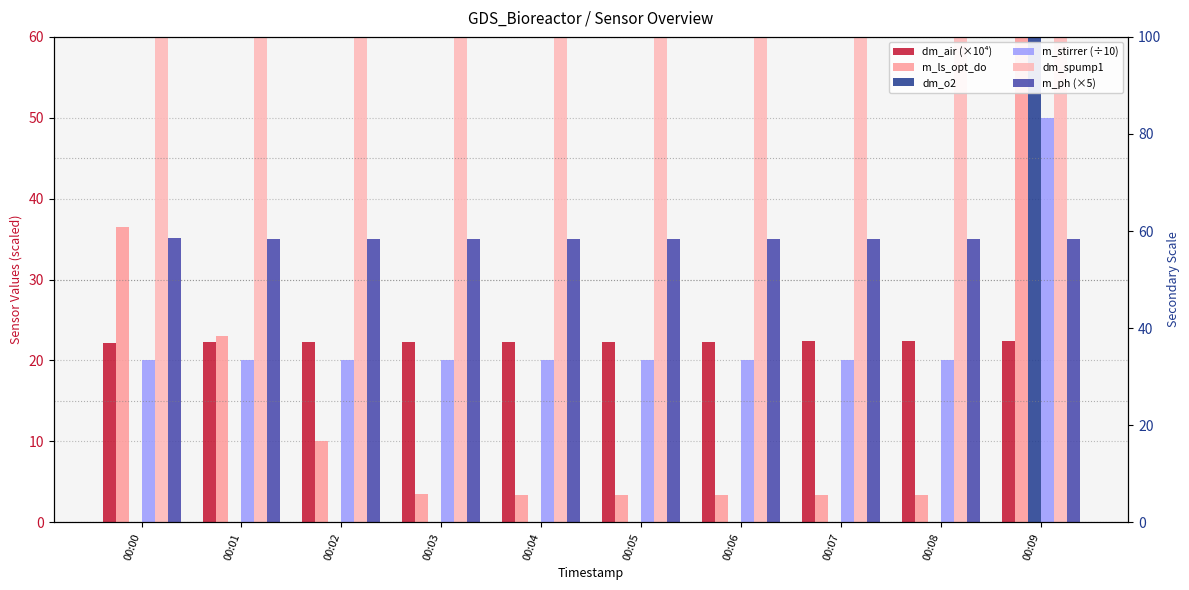

Where is m_stirrer (÷10) nearest to the value 35?

00:00